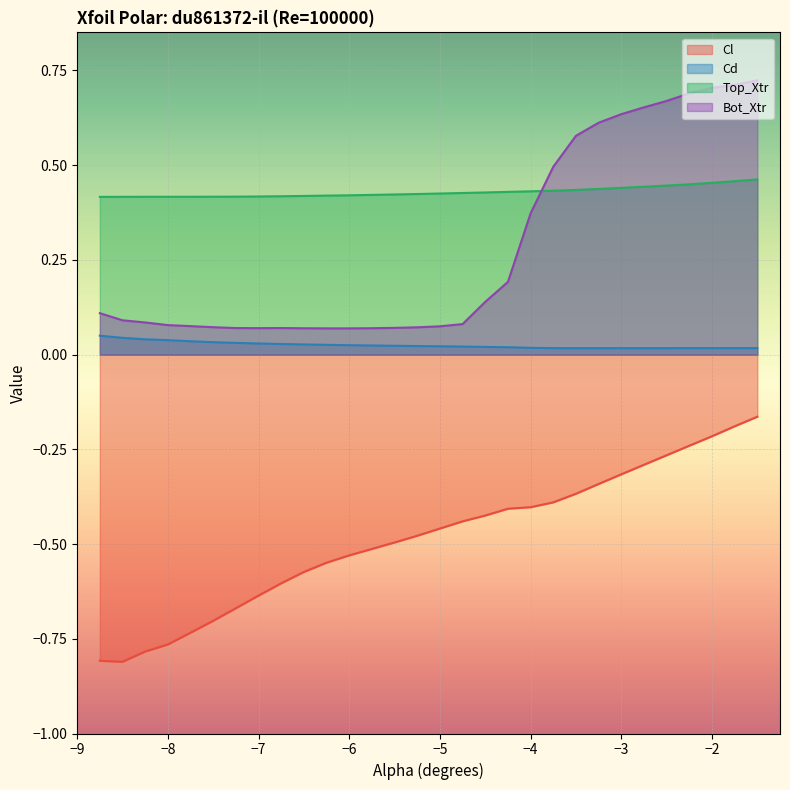

True or false: Top_Xtr and Cl intersect in this chart.

False